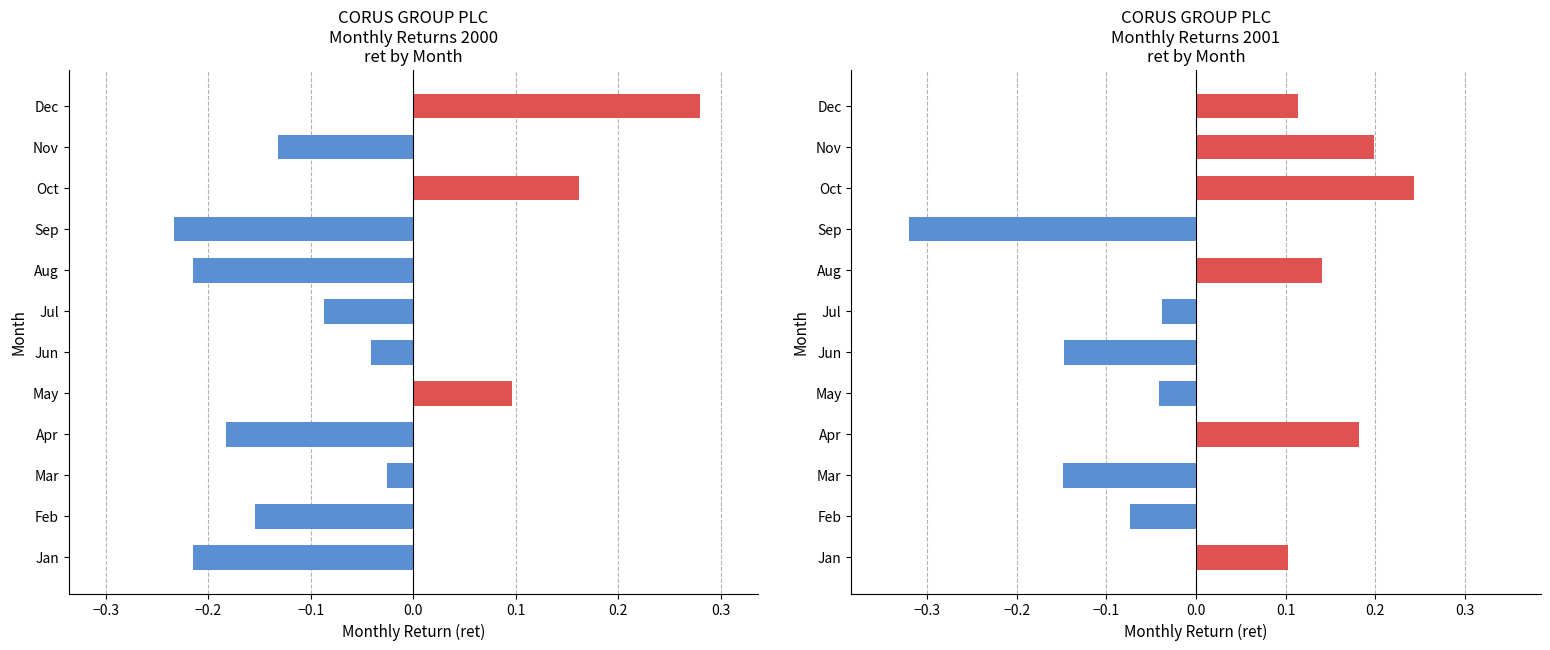

How many data points are above 0?

6